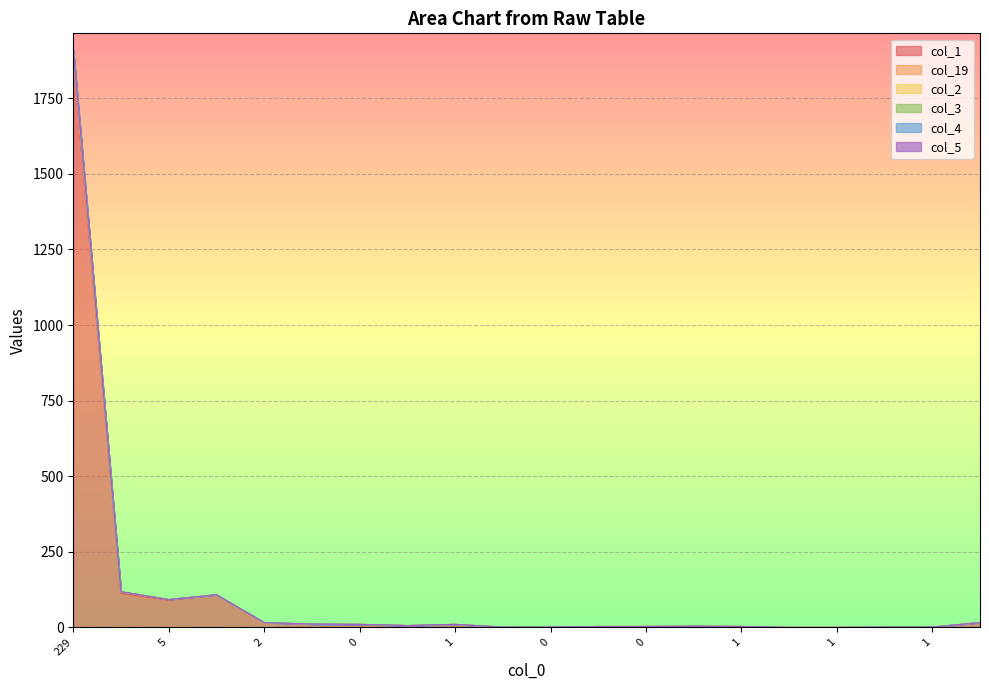

True or false: col_4 and col_2 intersect in this chart.

False